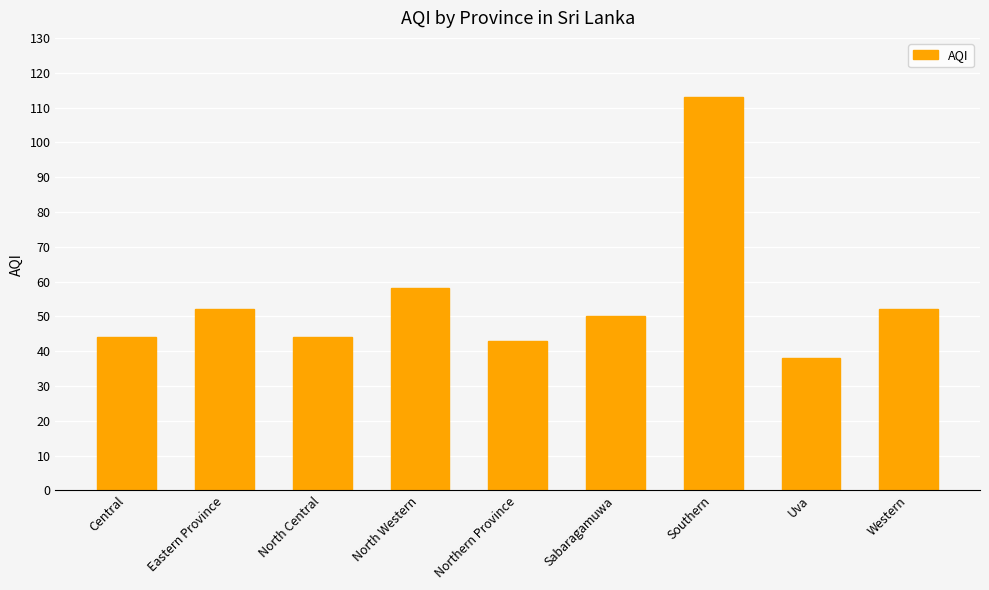

At which category does the chart reach its peak across all series?

Southern